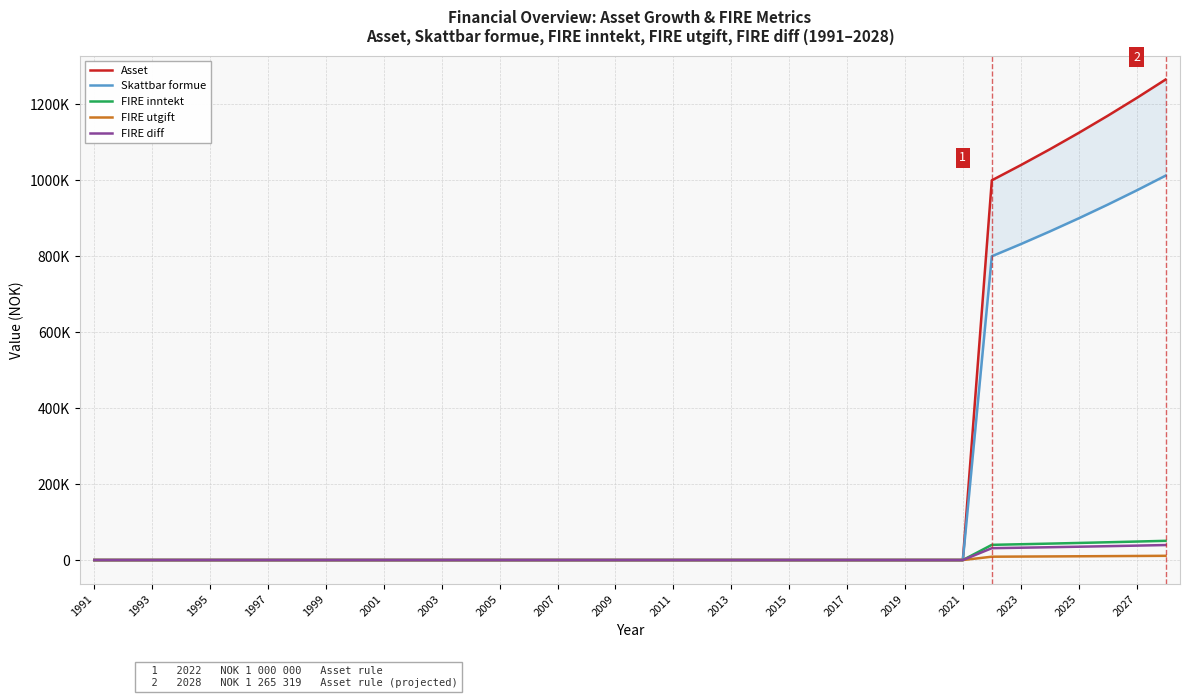

Reading left to right, list all the values displayed in this chart.

Asset: 0.0	0.0	0.0	0.0	0.0	0.0	0.0	0.0	0.0	0.0	0.0	0.0	0.0	0.0	0.0	0.0	0.0	0.0	0.0	0.0	0.0	0.0	0.0	0.0	0.0	0.0	0.0	0.0	0.0	0.0	0.0	1000000.0	1040000.0	1081600.0	1124864.0	1169858.6	1216652.9	1265319.0
Skattbar formue: 0.0	0.0	0.0	0.0	0.0	0.0	0.0	0.0	0.0	0.0	0.0	0.0	0.0	0.0	0.0	0.0	0.0	0.0	0.0	0.0	0.0	0.0	0.0	0.0	0.0	0.0	0.0	0.0	0.0	0.0	0.0	800000.0	832000.0	865280.0	899891.2	935886.8	973322.3	1012255.2
FIRE inntekt: 0.0	0.0	0.0	0.0	0.0	0.0	0.0	0.0	0.0	0.0	0.0	0.0	0.0	0.0	0.0	0.0	0.0	0.0	0.0	0.0	0.0	0.0	0.0	0.0	0.0	0.0	0.0	0.0	0.0	0.0	0.0	40000.0	41600.0	43264.0	44994.6	46794.3	48666.1	50612.8
FIRE utgift: 0.0	0.0	0.0	0.0	0.0	0.0	0.0	0.0	0.0	0.0	0.0	0.0	0.0	0.0	0.0	0.0	0.0	0.0	0.0	0.0	0.0	0.0	0.0	0.0	0.0	0.0	0.0	0.0	0.0	0.0	0.0	8800.0	9152.0	9518.1	9898.8	10294.8	10706.5	11134.8
FIRE diff: 0.0	0.0	0.0	0.0	0.0	0.0	0.0	0.0	0.0	0.0	0.0	0.0	0.0	0.0	0.0	0.0	0.0	0.0	0.0	0.0	0.0	0.0	0.0	0.0	0.0	0.0	0.0	0.0	0.0	0.0	0.0	31200.0	32448.0	33745.9	35095.8	36499.6	37959.6	39478.0